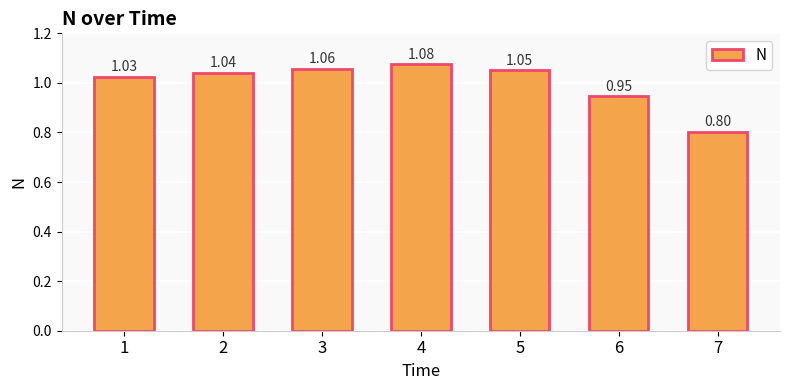

Rank the categories by value from highest to lowest.

4, 3, 5, 2, 1, 6, 7